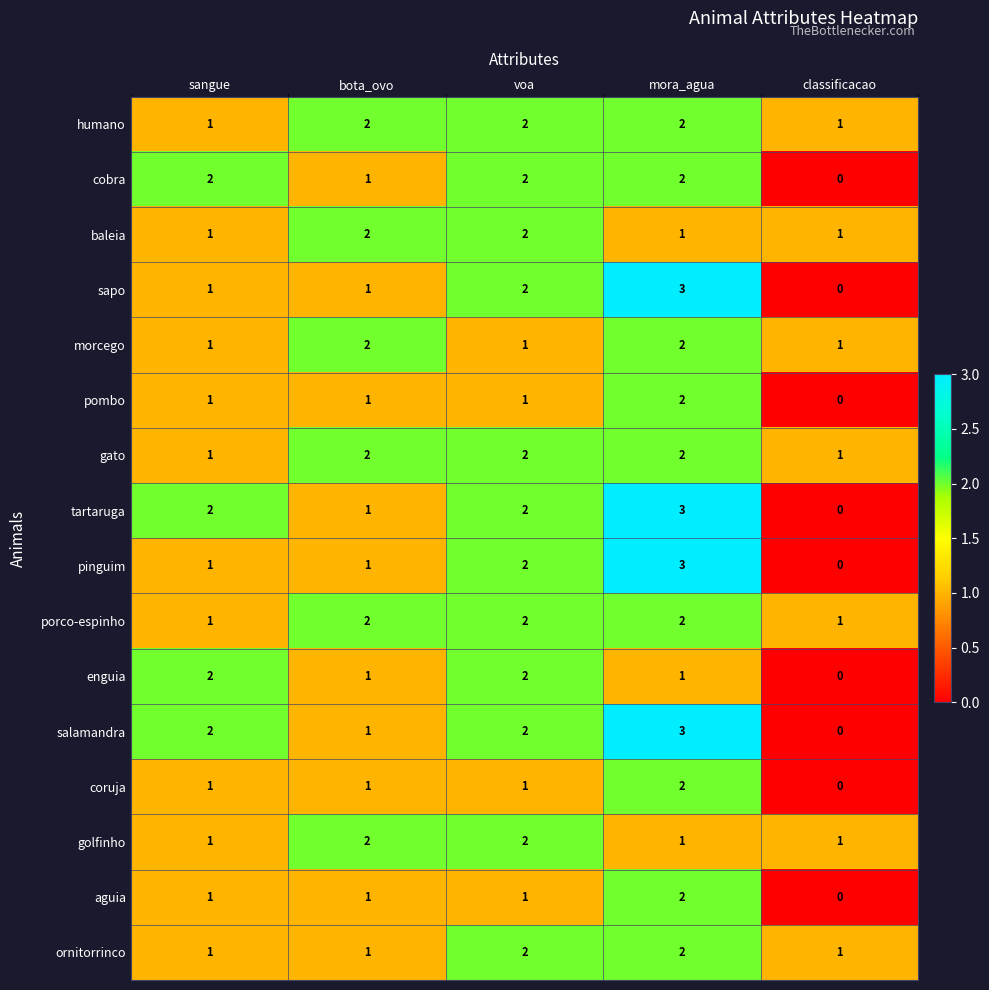

Which category has the highest value across all series?

mora_agua